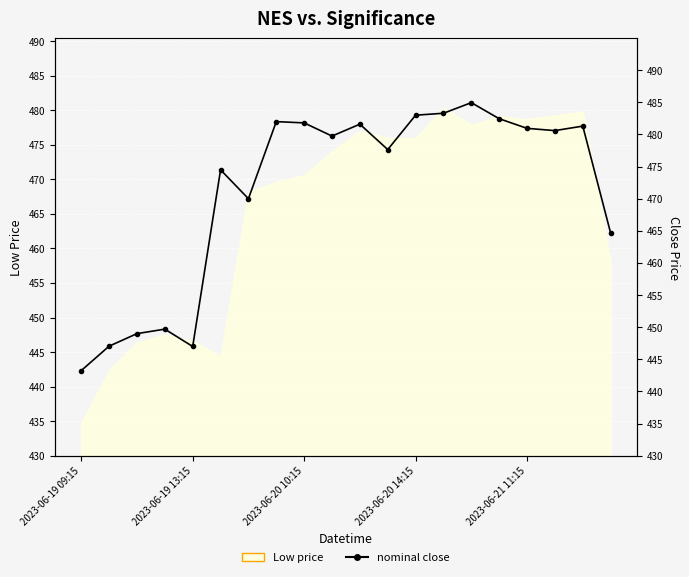

The value at 5 is 474.5. True or false?

True